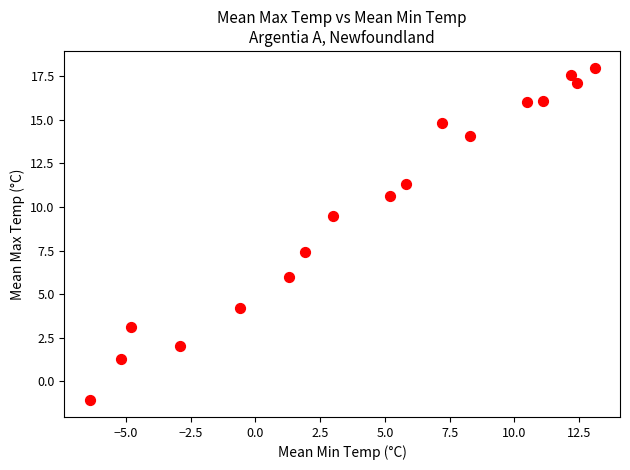

What Y value in the scatter plot is closest to 8?

7.4